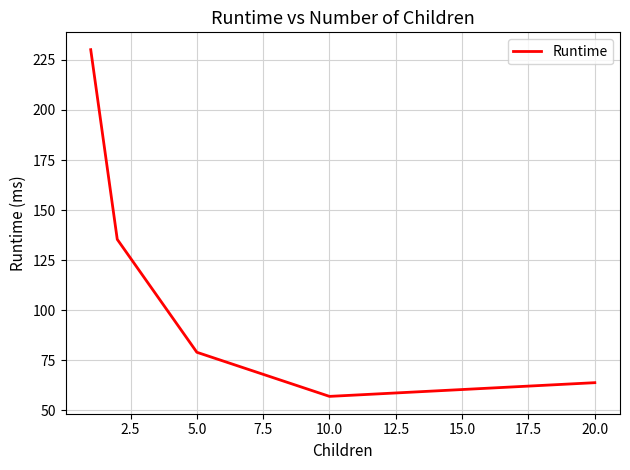

How many interior local valleys (lower than both neighbors) does the data have?

1